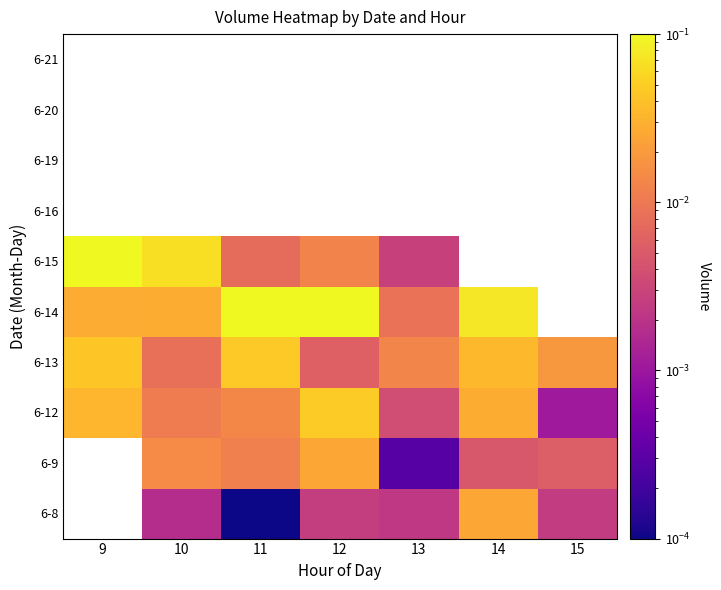

What is the greatest value displayed?

0.1